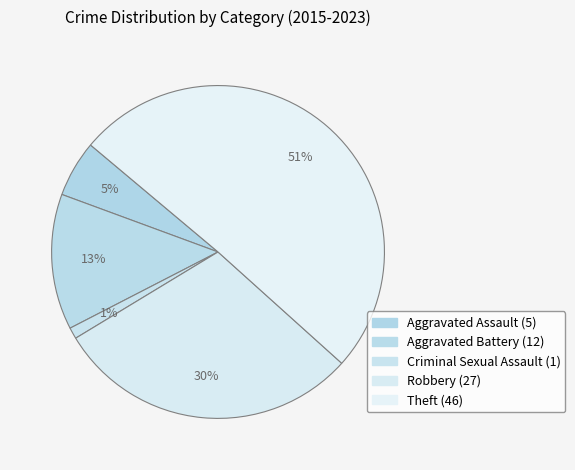

Is there a majority slice in this chart?

Yes